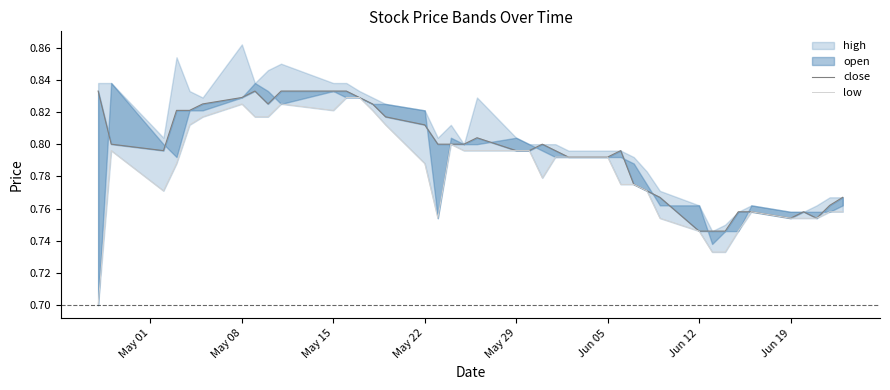

True or false: low has more than 2 points higher than both neighbors.

True